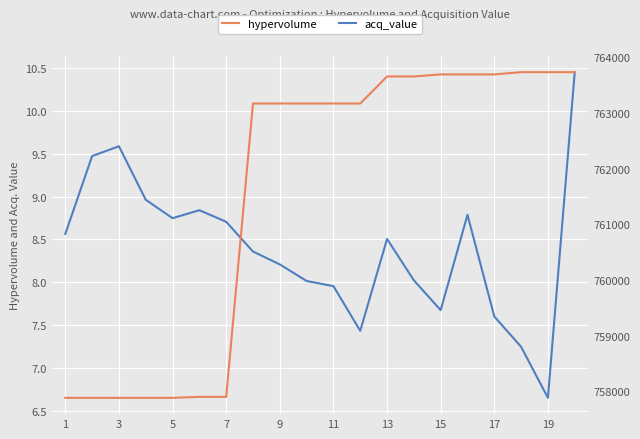

What is the sum of all hypervolume values?

15230650.0